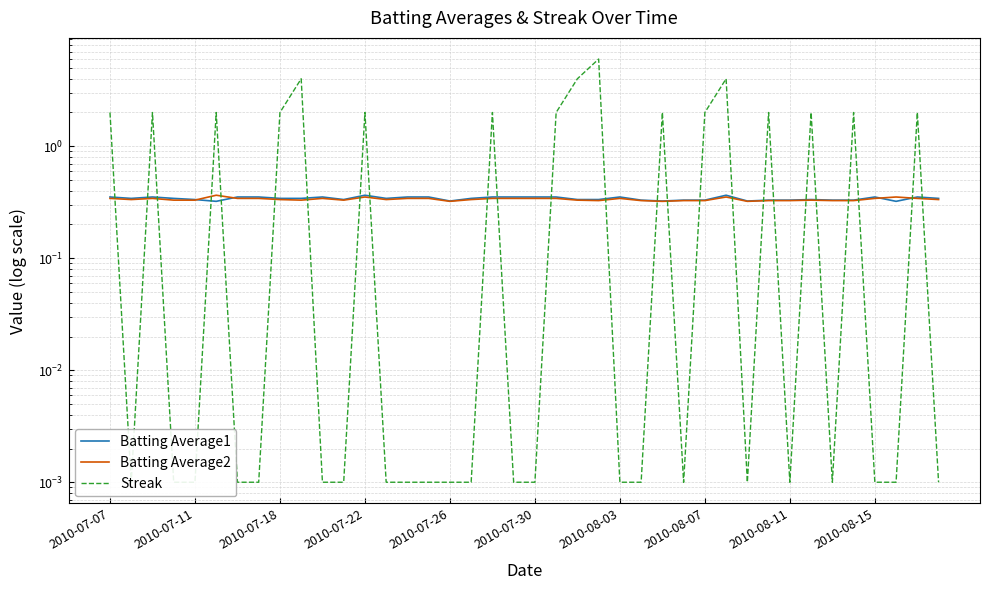

List the labels in order of Batting Average1 value, smallest first.

2010-07-30, 37, 16, 26, 30, 25, 27, 28, 31, 32, 34, 35, 2010-07-26, 11, 22, 23, 33, 2010-07-11, 2010-07-22, 2010-08-11, 2010-08-15, 13, 17, 39, 2010-07-07, 2010-07-18, 2010-08-03, 2010-08-07, 10, 14, 15, 18, 19, 20, 21, 24, 36, 38, 12, 29